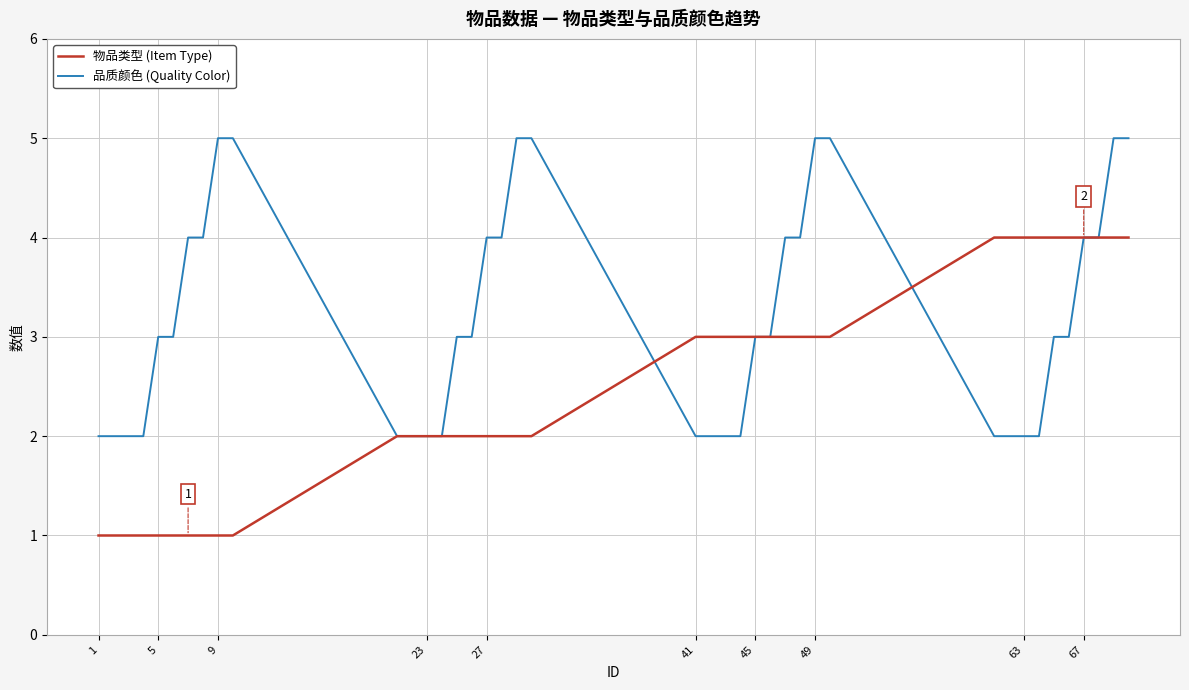

What are all the series names shown in the legend?

物品类型 (Item Type), 品质颜色 (Quality Color)